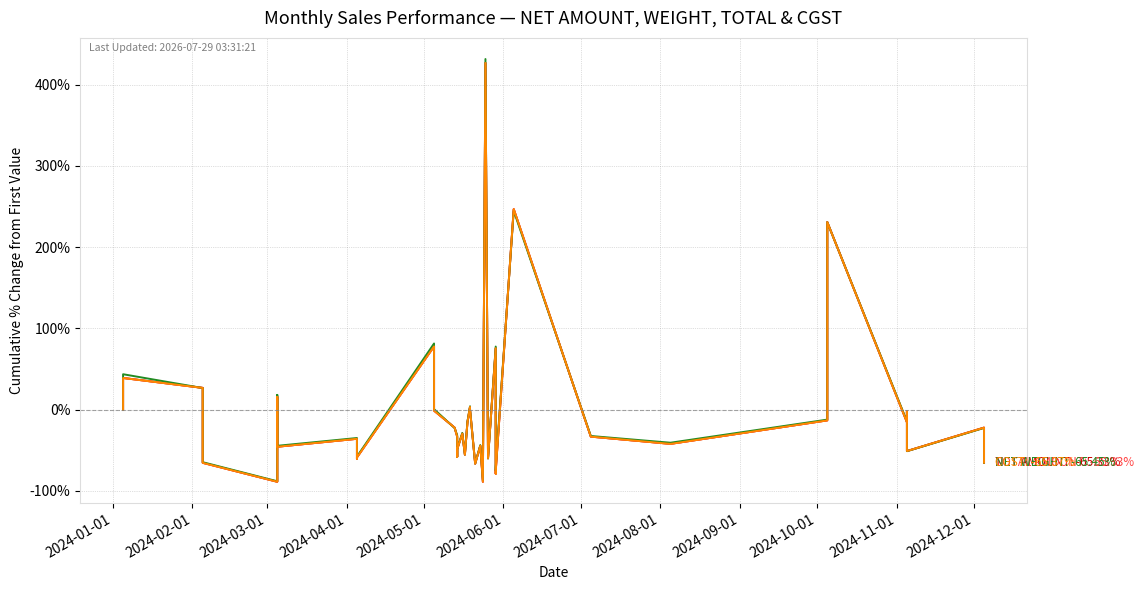

What is the spread (max minus min) of values at 20?

0.3